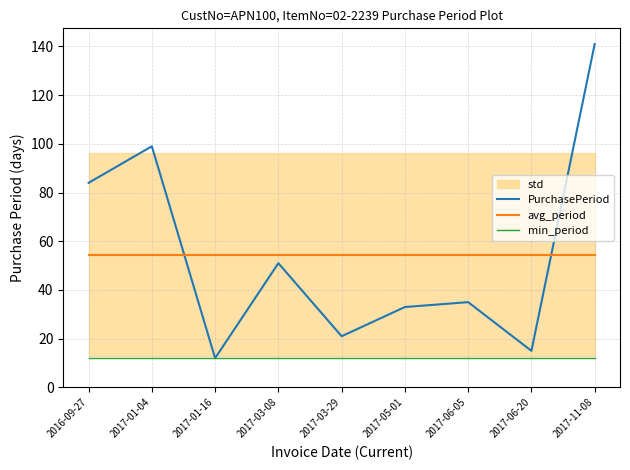

How many data points in PurchasePeriod are less than 35?

4